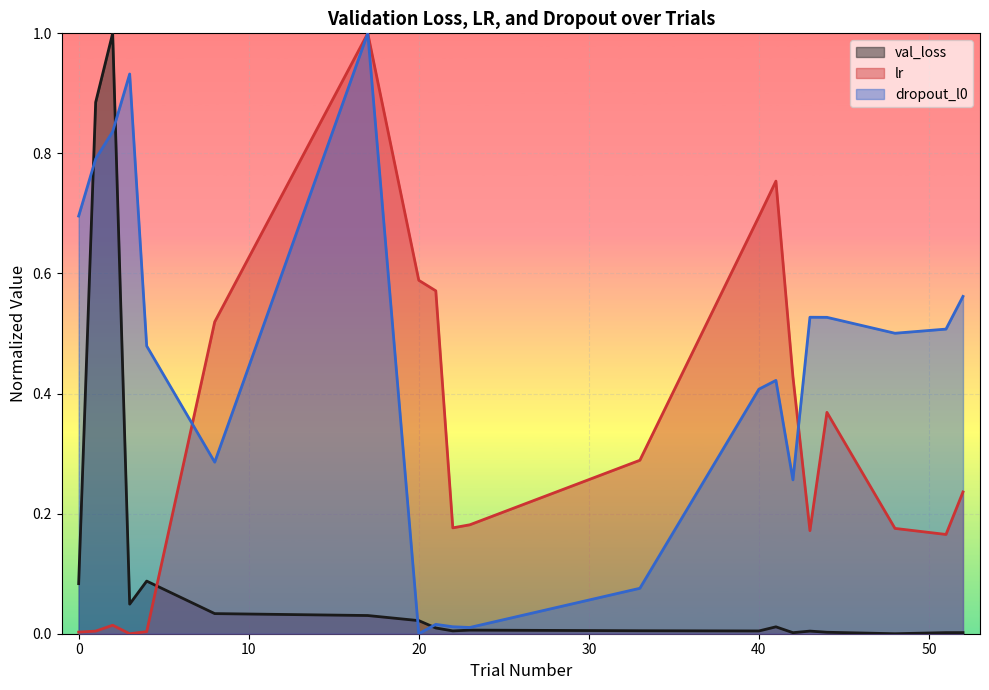

Which category has the highest value in the dropout_l0 series?

17